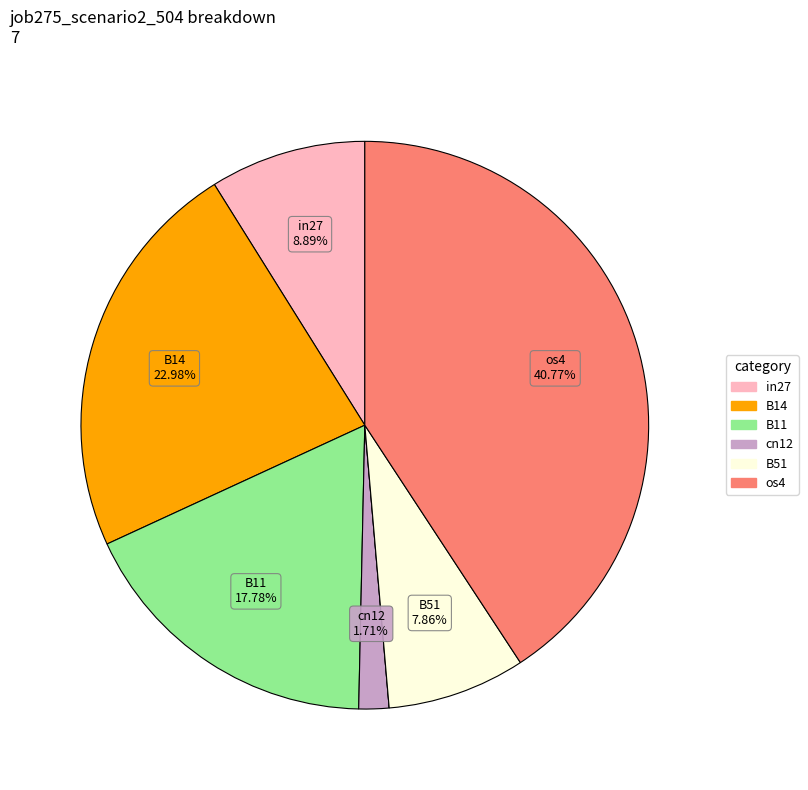

Is there any slice that represents more than half of the pie?

No